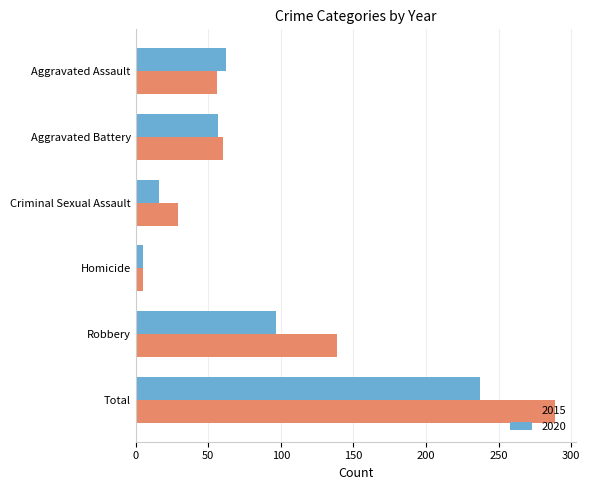

The value of 2015 at Aggravated Assault is 92. True or false?

False